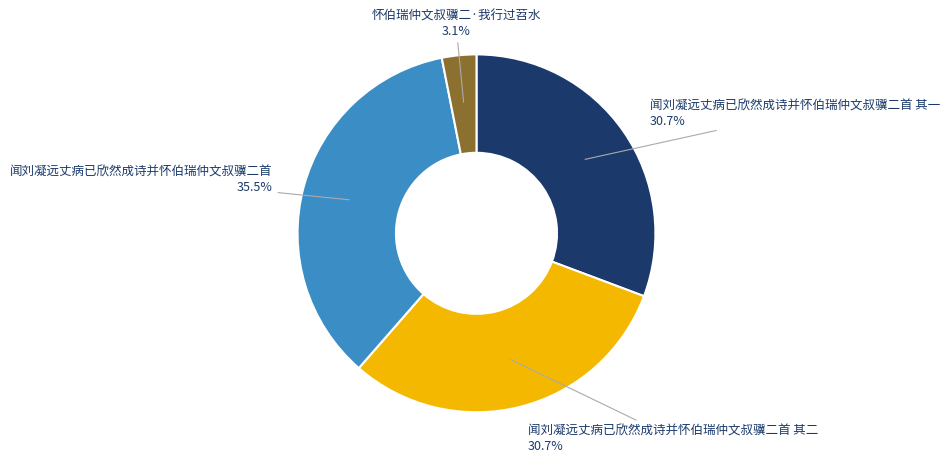

What is the largest slice in the pie chart?

闻刘凝远丈病已欣然成诗并怀伯瑞仲文叔骥二首